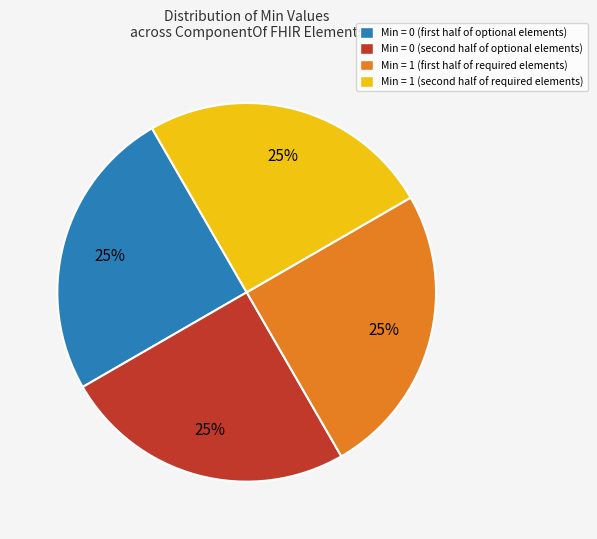

To the nearest percent, what is the average slice percentage?

25%